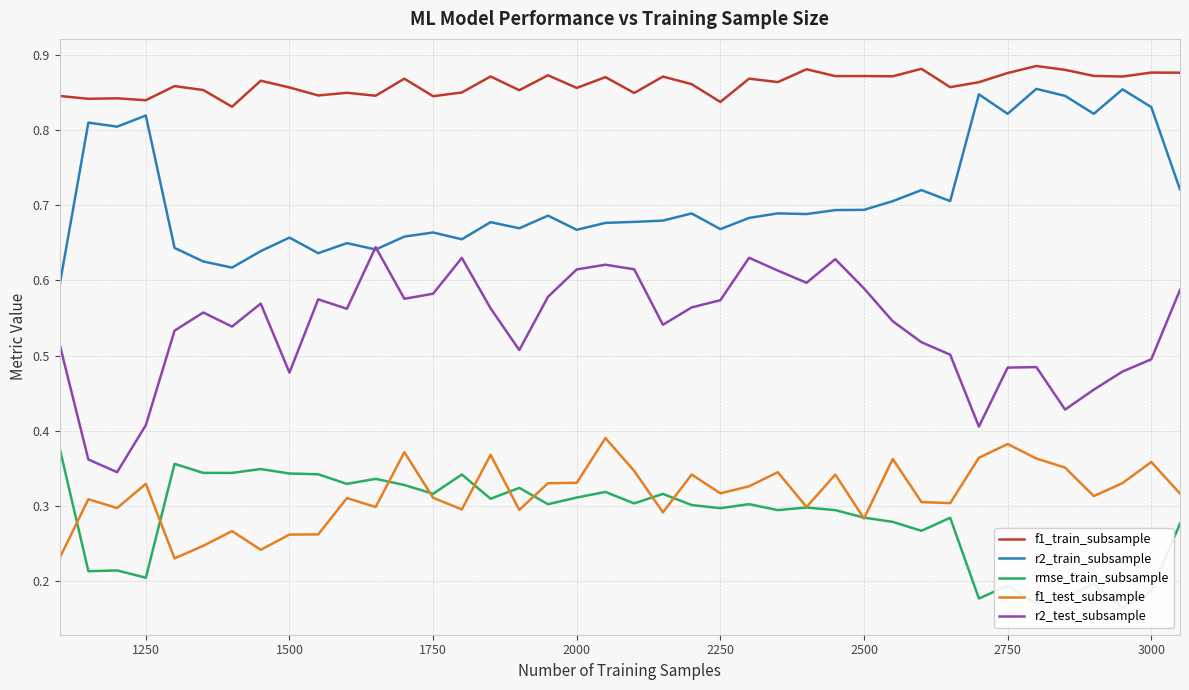

Is it true that r2_train_subsample equals 0.5 at 1250?

False